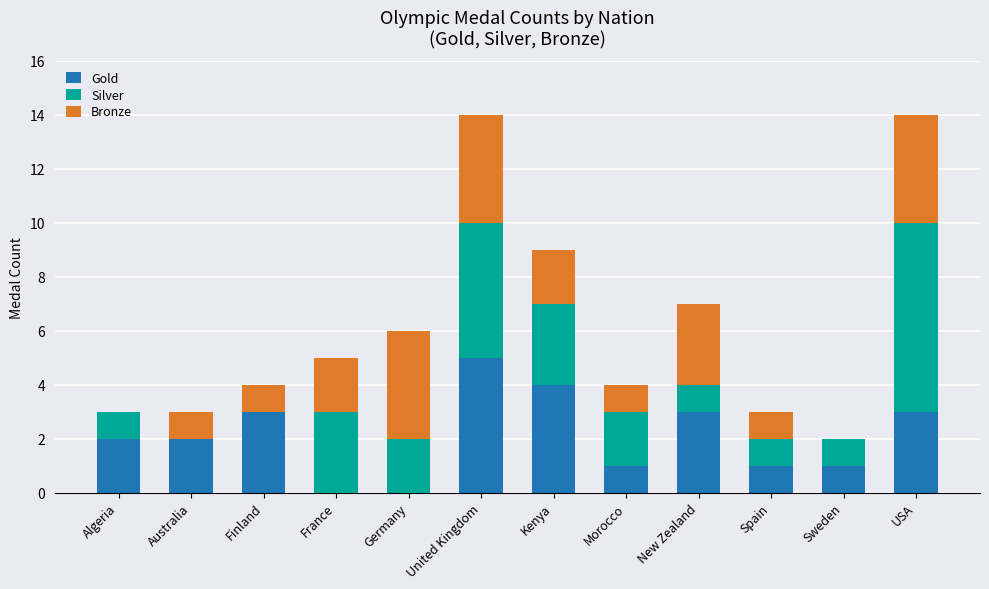

What is the sum of all Gold values?

25